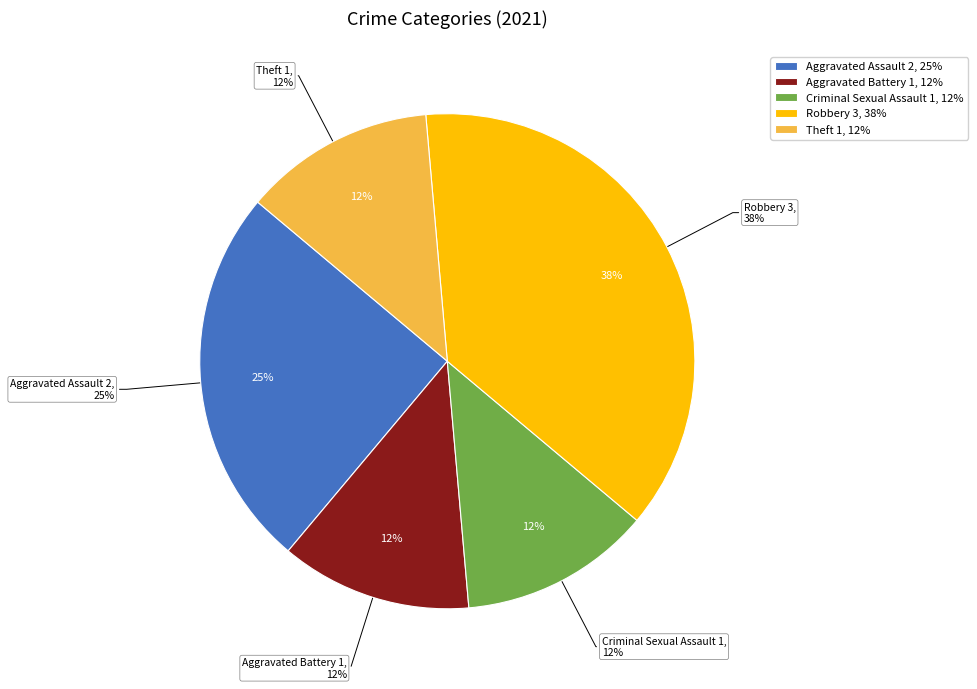

Which slice is the smallest?

Aggravated Battery